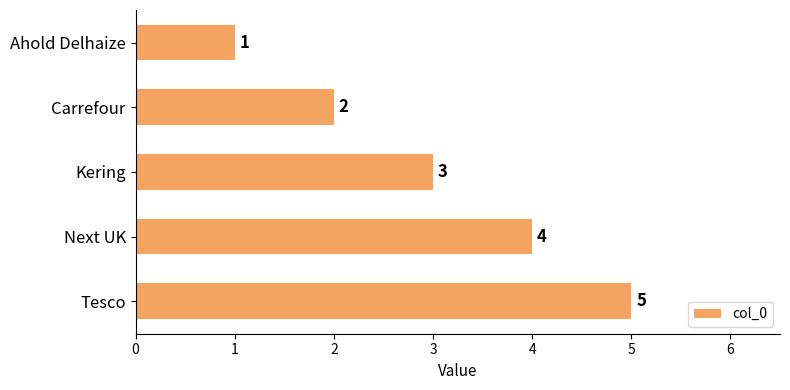

What position from the bottom is Kering?

3